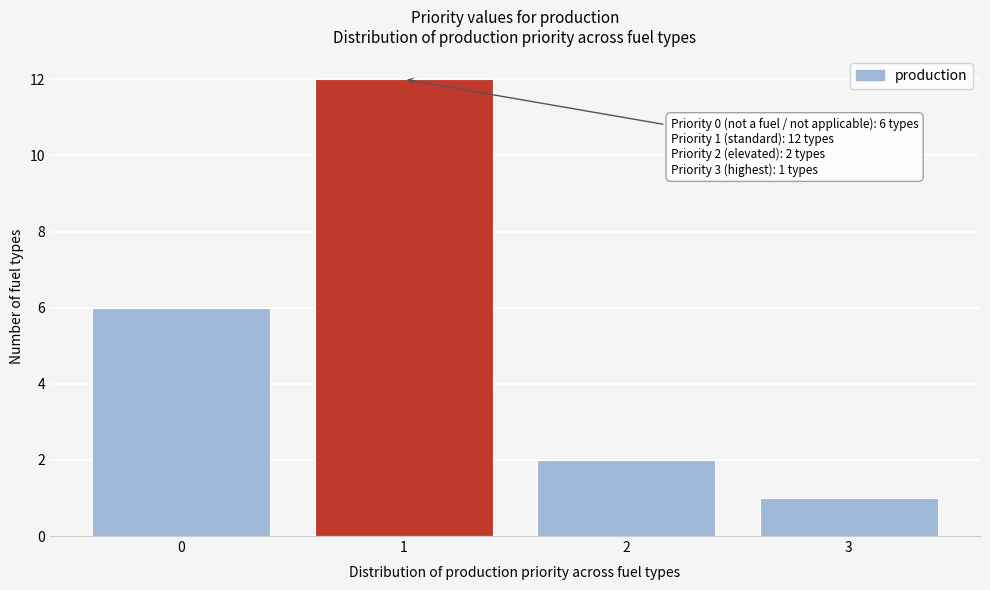

Which range on the x-axis has the tallest bar?

0.5 to 1.5